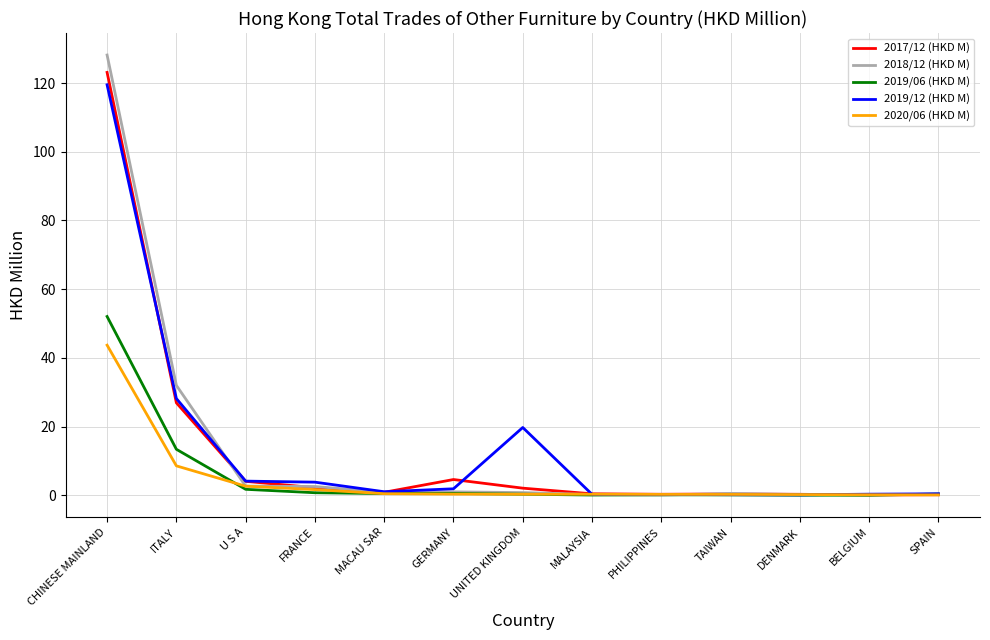

Where is 2020/06 (HKD M) nearest to the value 21?

ITALY